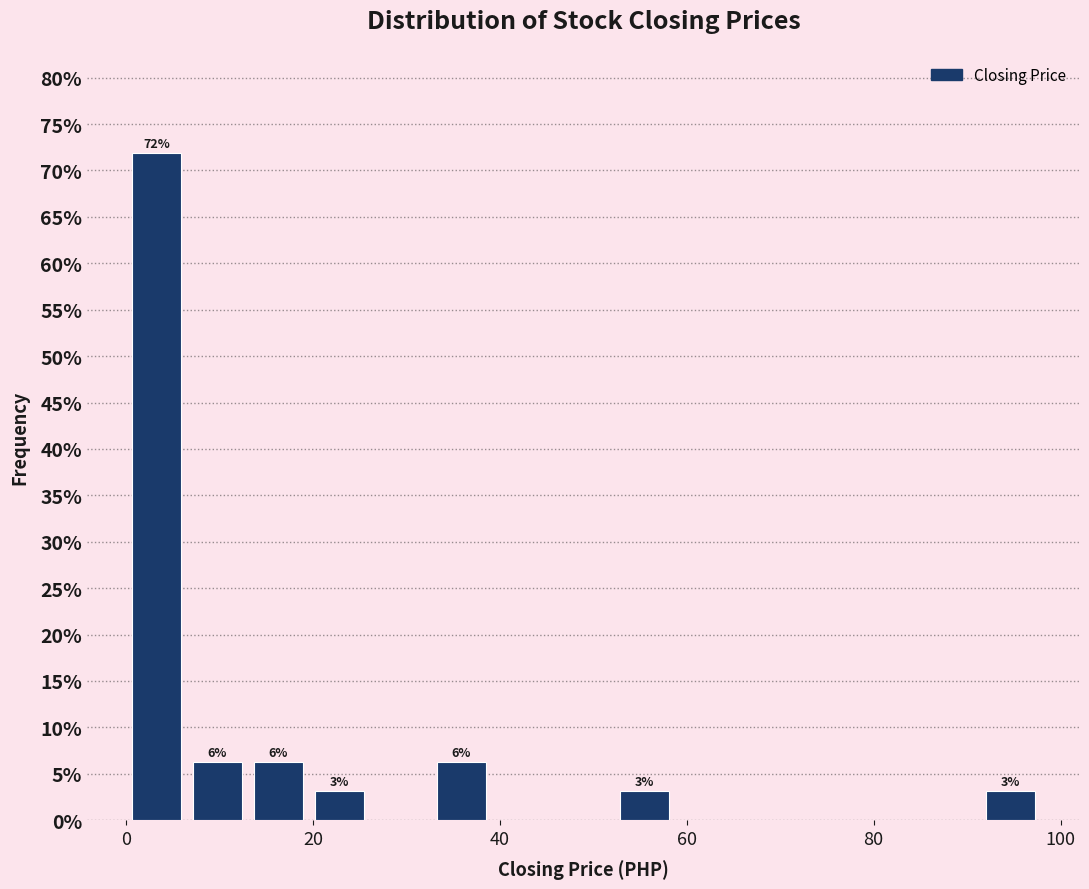

Around what value on the x-axis is the tallest bar? Give the approximate position of its centre, as read against the axis.

4